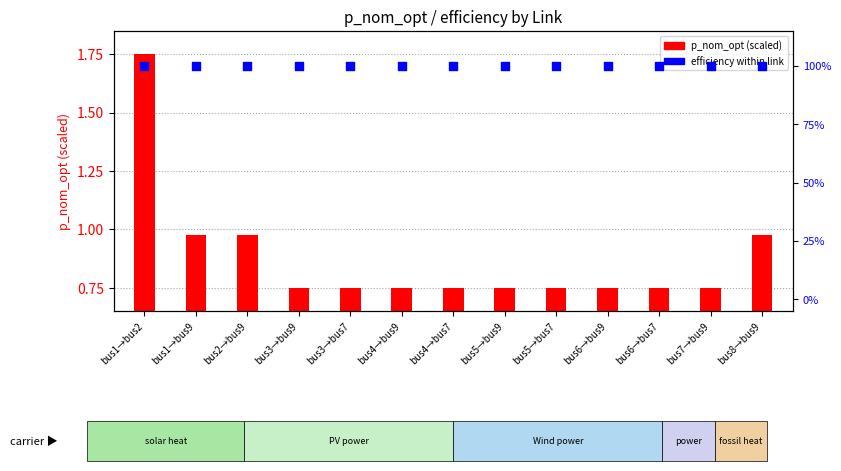

Which series has the largest total across all categories?

efficiency (%)